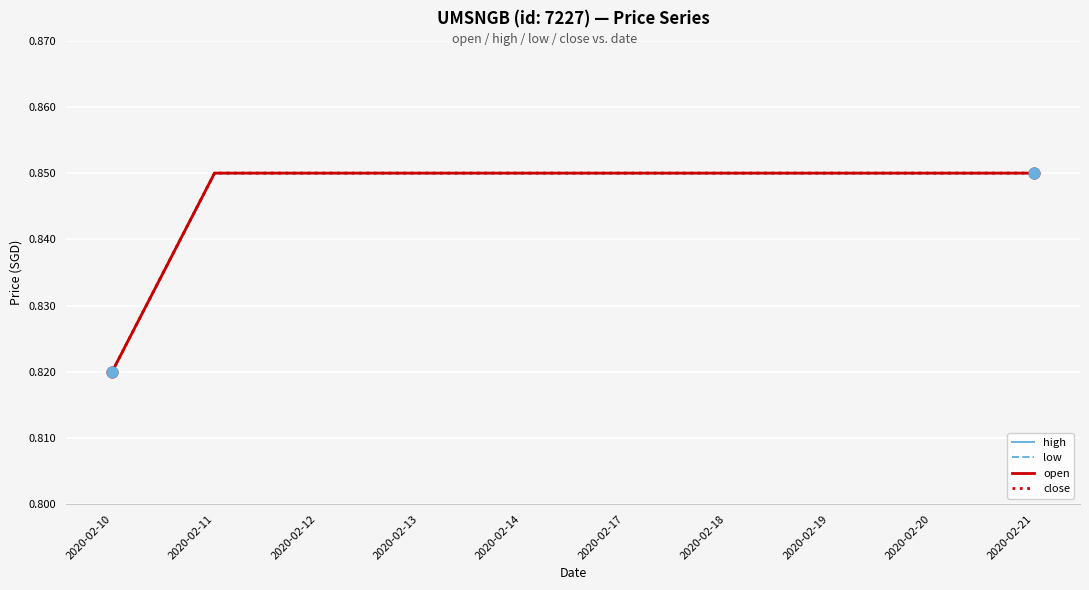

At which category is the sum across all series the highest?

2020-02-11